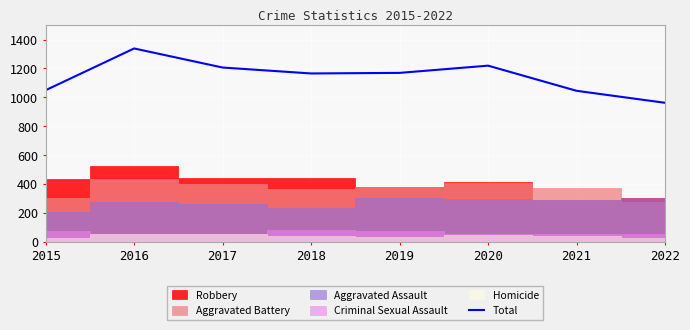

Is it true that the value at 2019 is 1169?

True